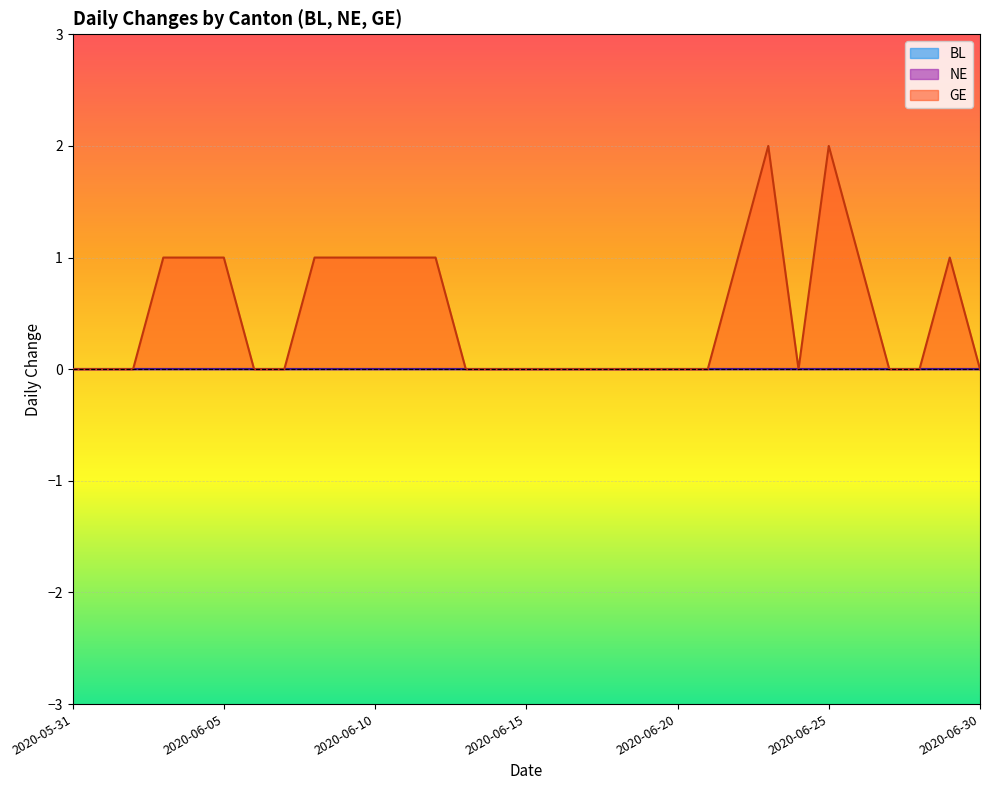

What is the label of the 8th point from the right?

2020-06-23